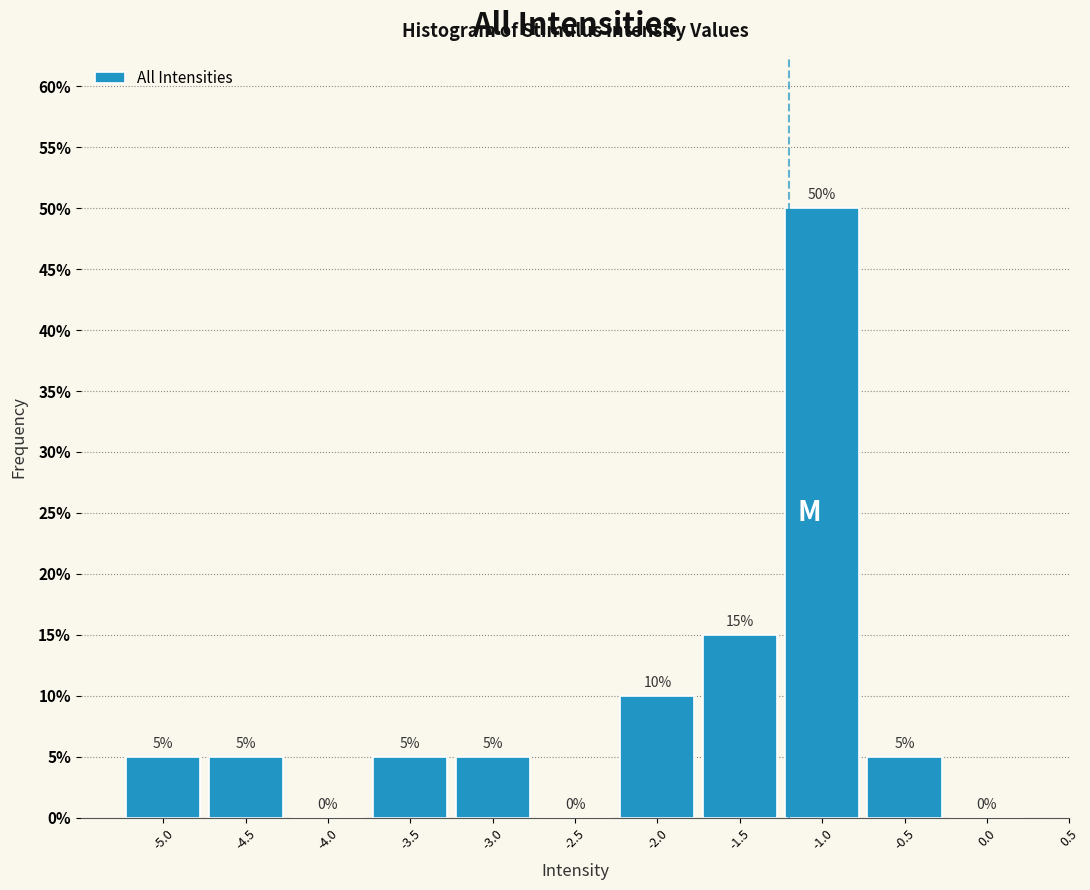

Reading left to right, list every bar in this chart as the range it spans on the x-axis followed by its height.

-5.25 to -4.75: 5
-4.75 to -4.25: 5
-4.25 to -3.75: 0
-3.75 to -3.25: 5
-3.25 to -2.75: 5
-2.75 to -2.25: 0
-2.25 to -1.75: 10
-1.75 to -1.25: 15
-1.25 to -0.75: 50
-0.75 to -0.25: 5
-0.25 to 0.25: 0